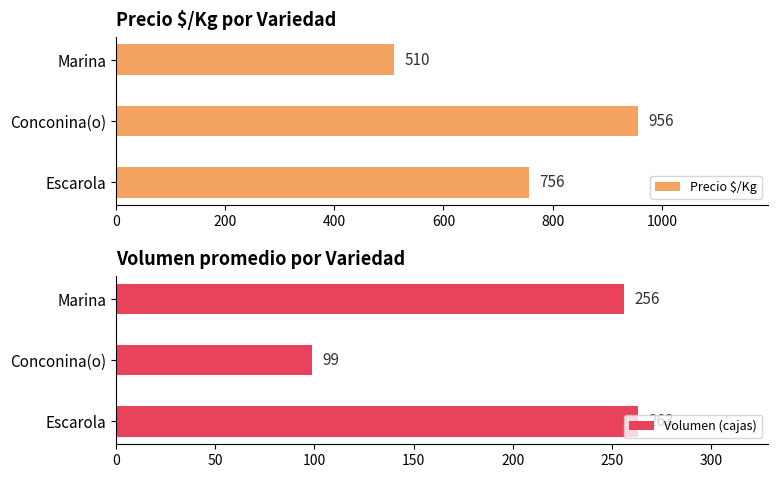

Which series has the widest spread of values?

Precio $/Kg